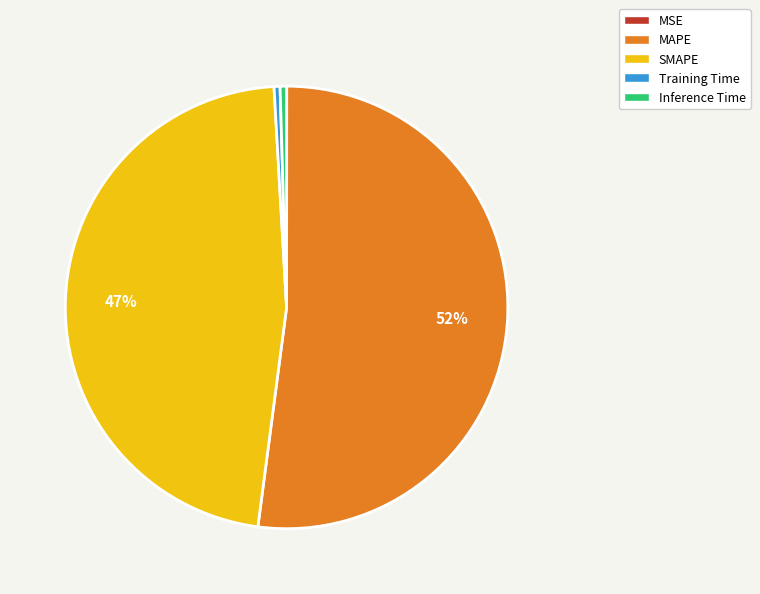

Is the sum of SMAPE and Inference Time greater than half?

No